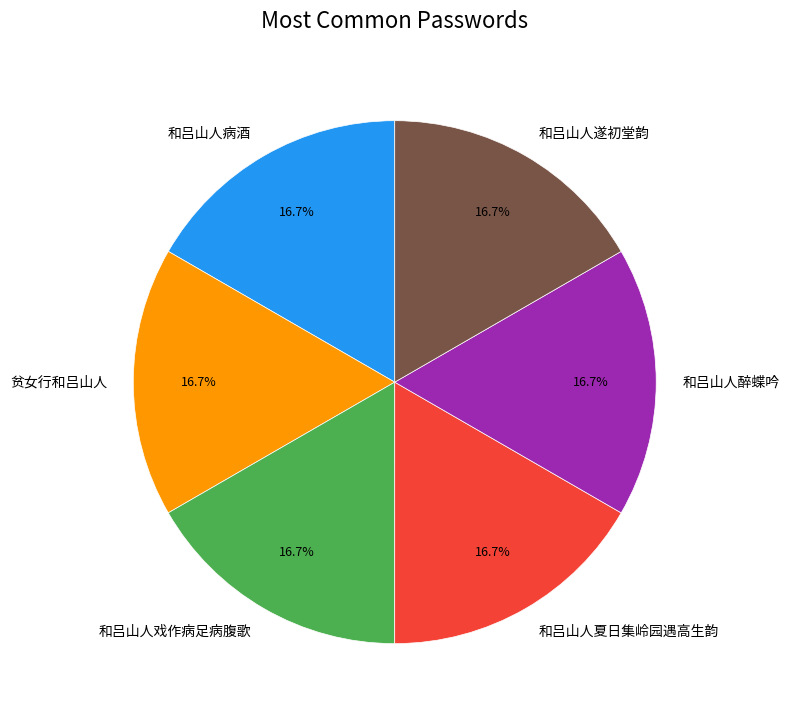

What percentage is the 和吕山人醉蝶吟 slice, to the nearest percent?

17%